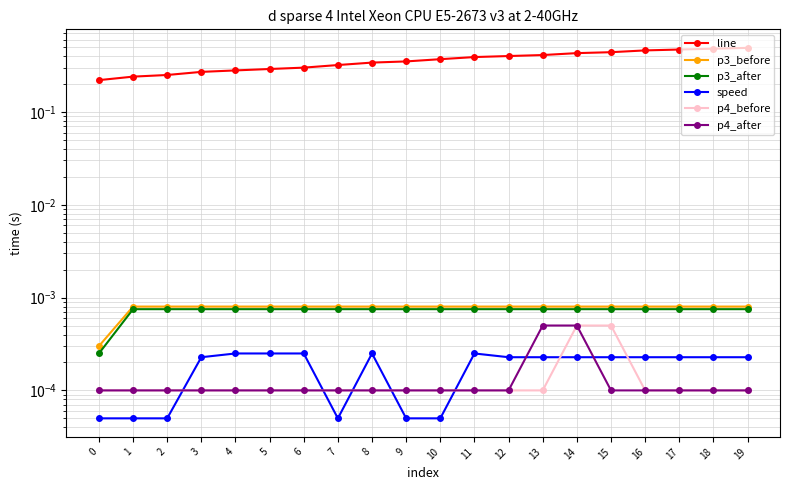

What is the greatest value displayed?

0.5